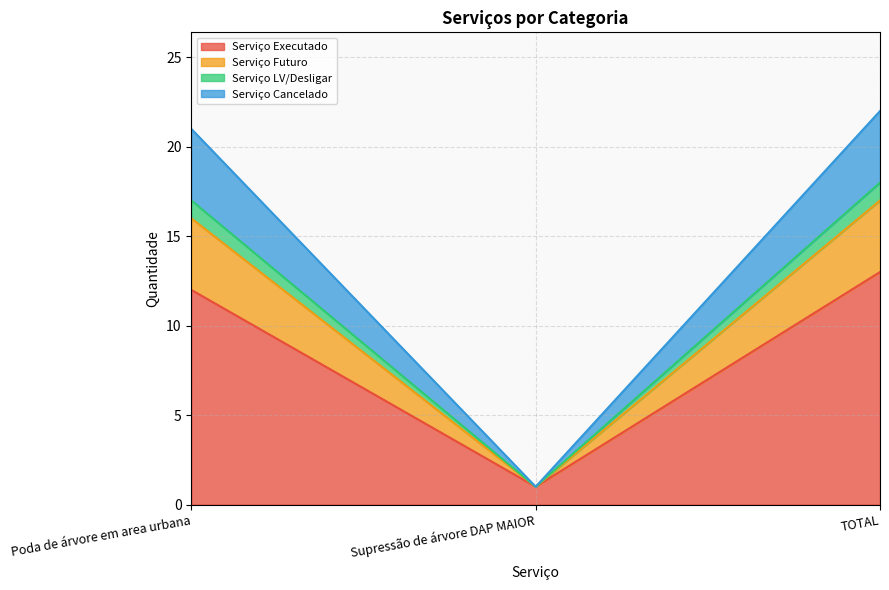

Between Poda de árvore em area urbana and TOTAL, which series saw the biggest shift?

Serviço Executado